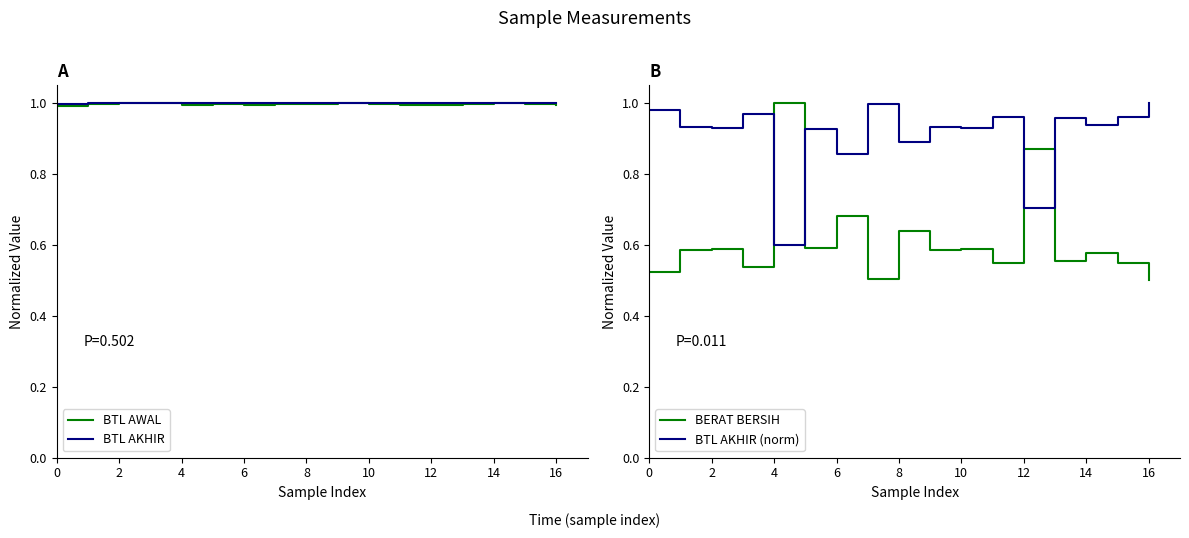

What are all the series names shown in the legend?

BTL AWAL, BTL AKHIR, BERAT BERSIH, BTL AKHIR (norm)